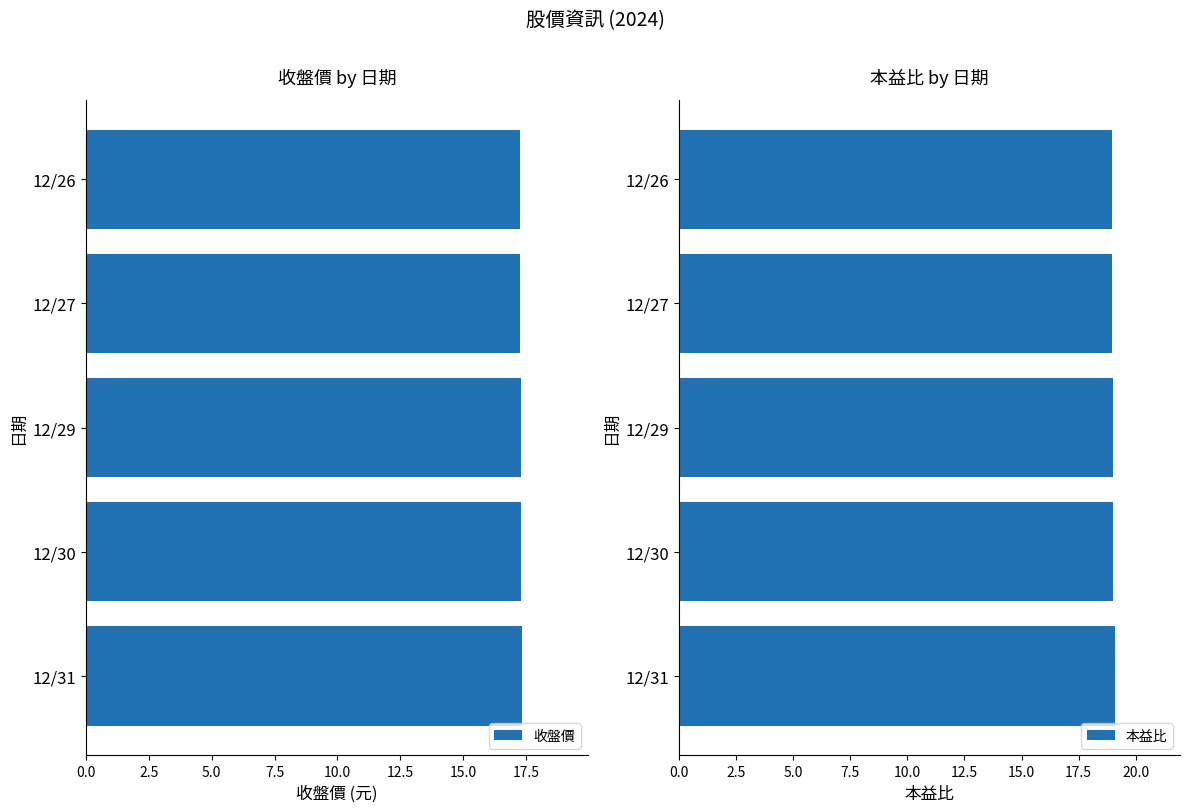

The value of 收盤價 at 12/27 is 17.2. True or false?

True